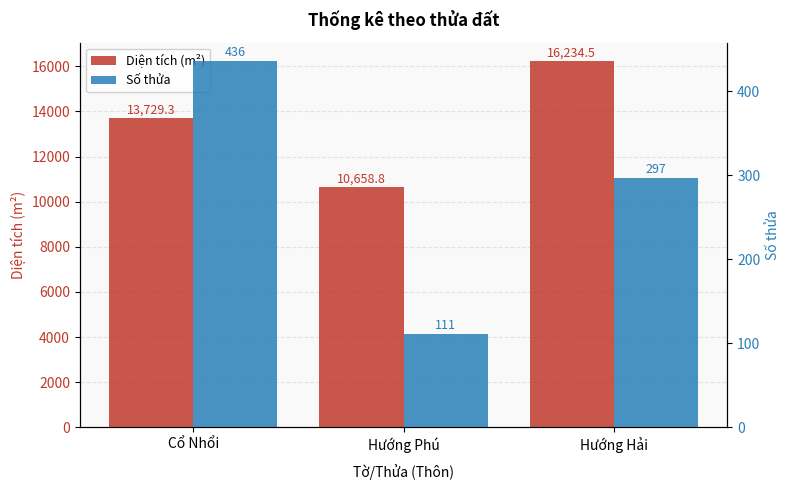

How many bars are there in each group?

2